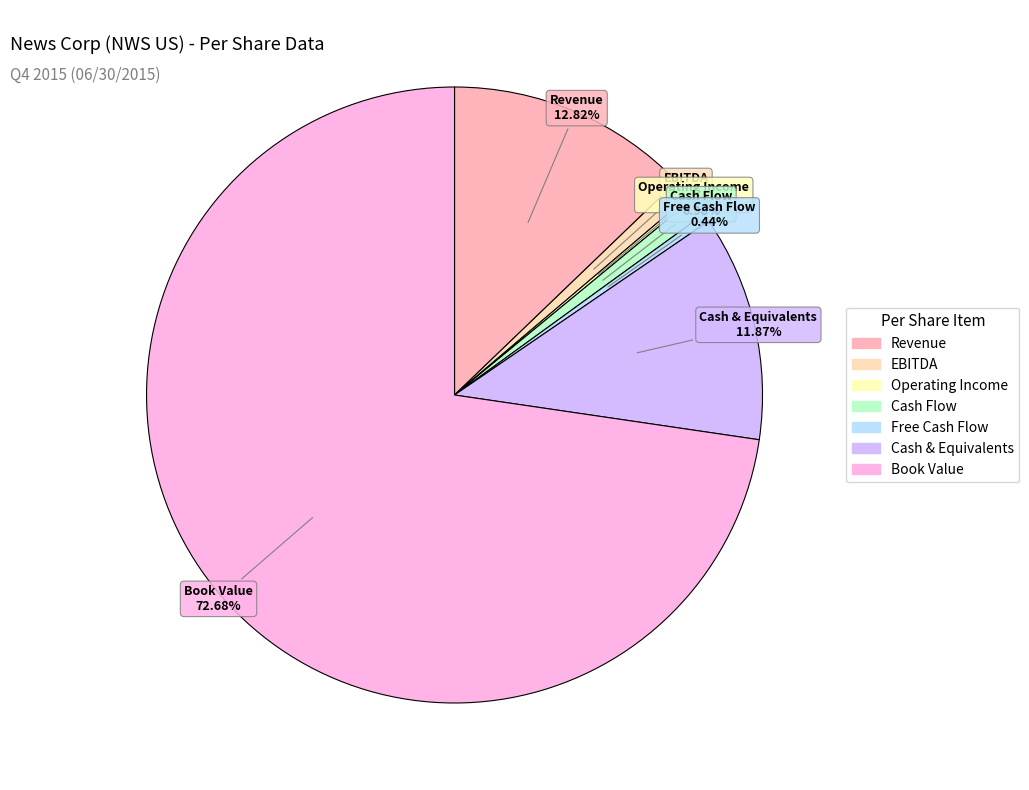

Which category has the biggest portion of the pie?

Book Value